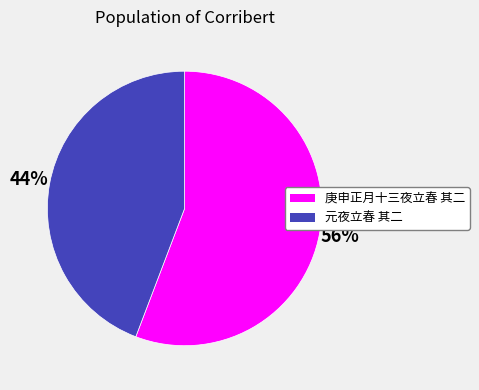

Does 元夜立春 其二 represent more than half of the total?

No